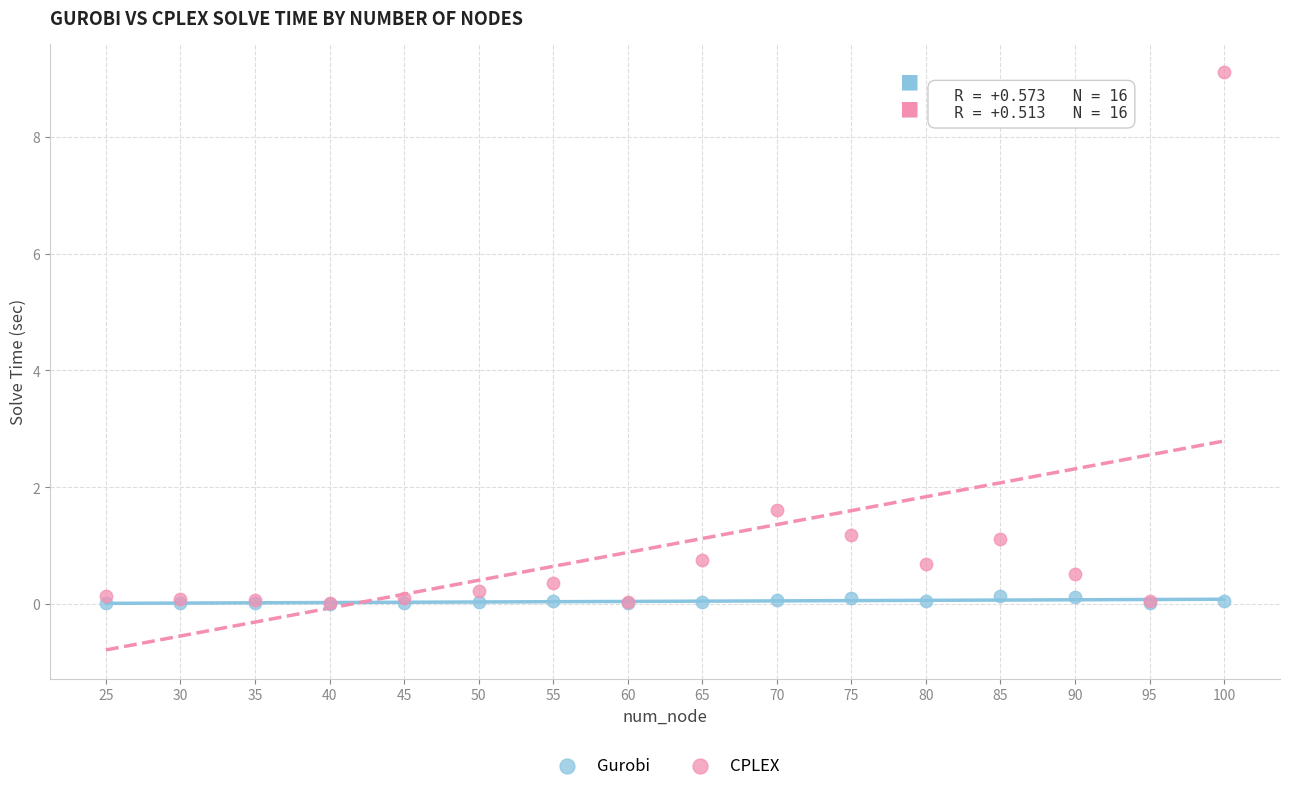

In the CPLEX series, what Y value is closest to 4?

1.6